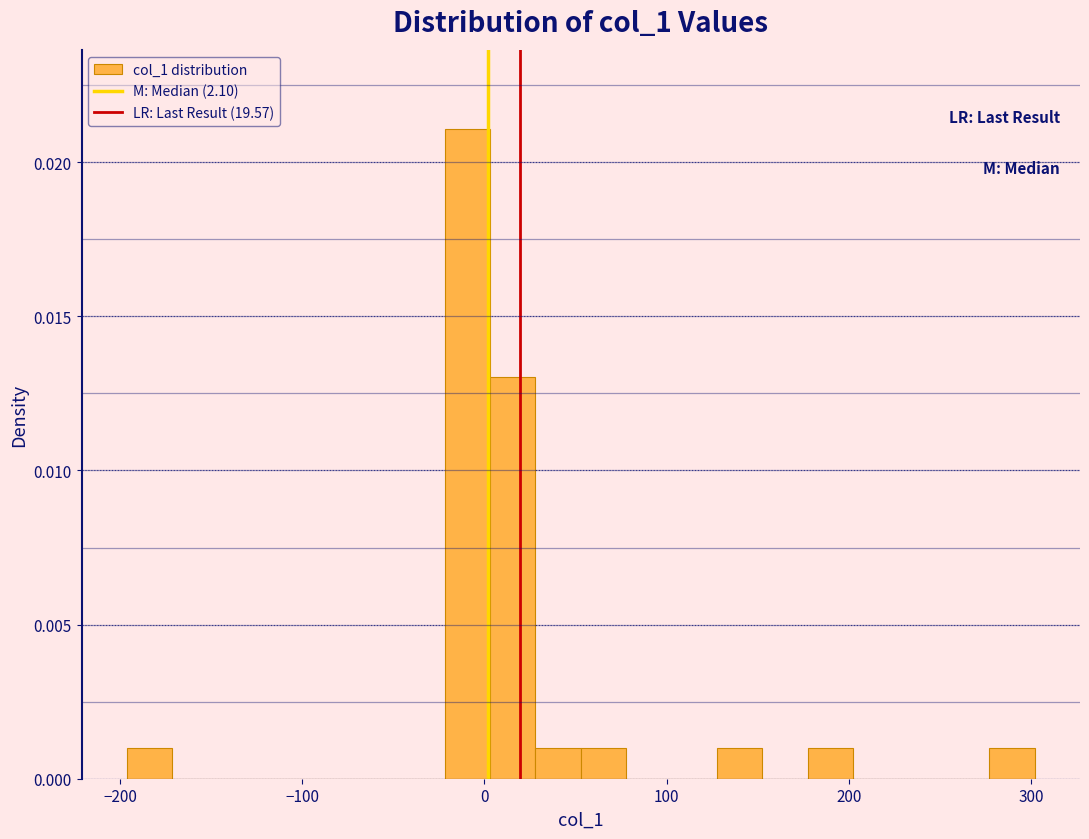

Around what value on the x-axis is the tallest bar? Give the approximate position of its centre, as read against the axis.

-10